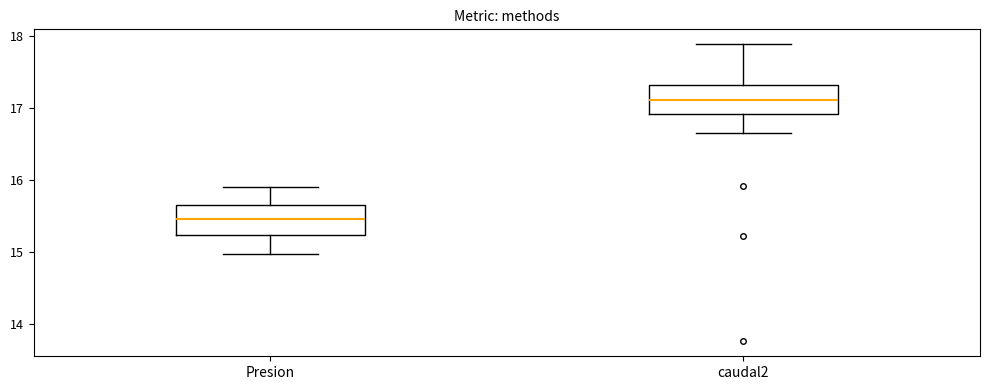

Reading left to right, read every box against the y-axis: the position of its median line, the range the box covers, and the ends of its whiskers. The values are not printed on the chart, so give them approximately, as read against the axis.

Presion: median 15.5, box 15.2 to 15.6, whiskers 15.0 to 15.9
caudal2: median 17.1, box 16.9 to 17.3, whiskers 16.7 to 17.9